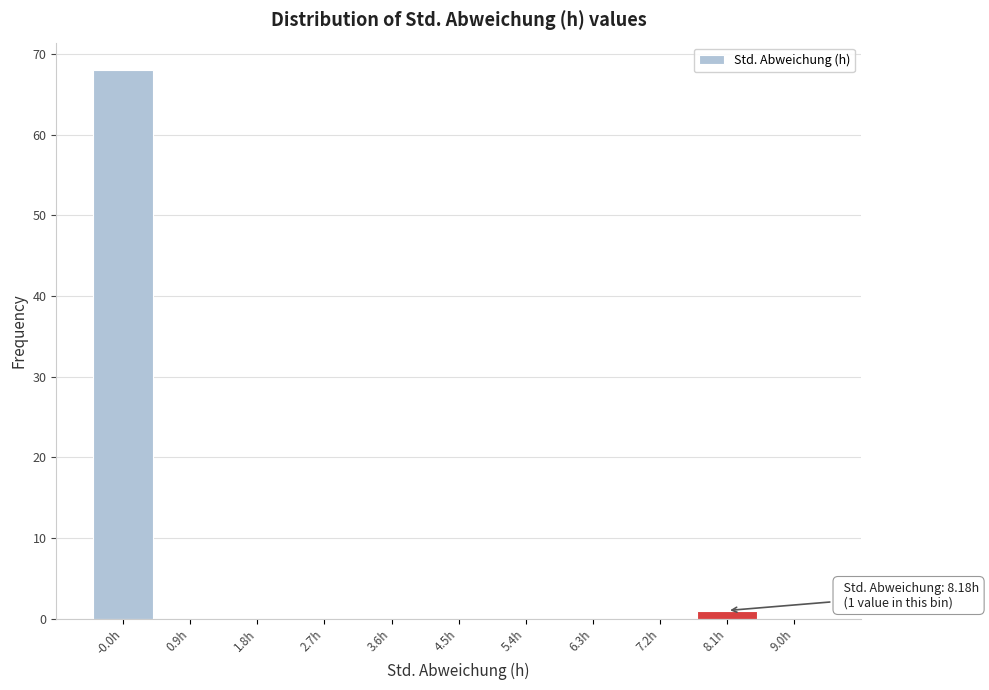

Over which range of the x-axis is the bar tallest?

-0.5 to 0.4